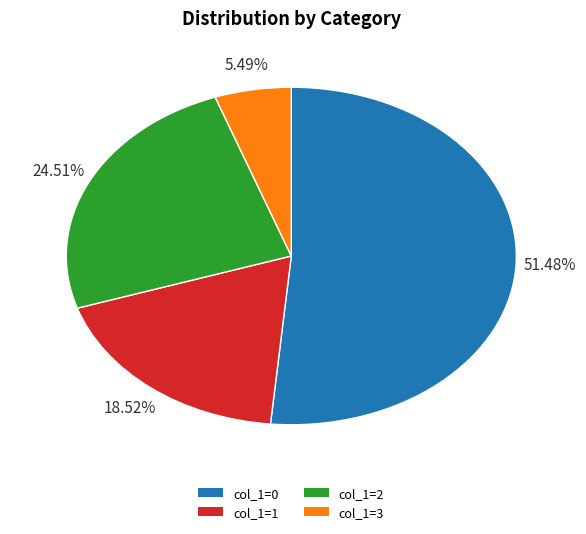

Is there a majority slice in this chart?

Yes